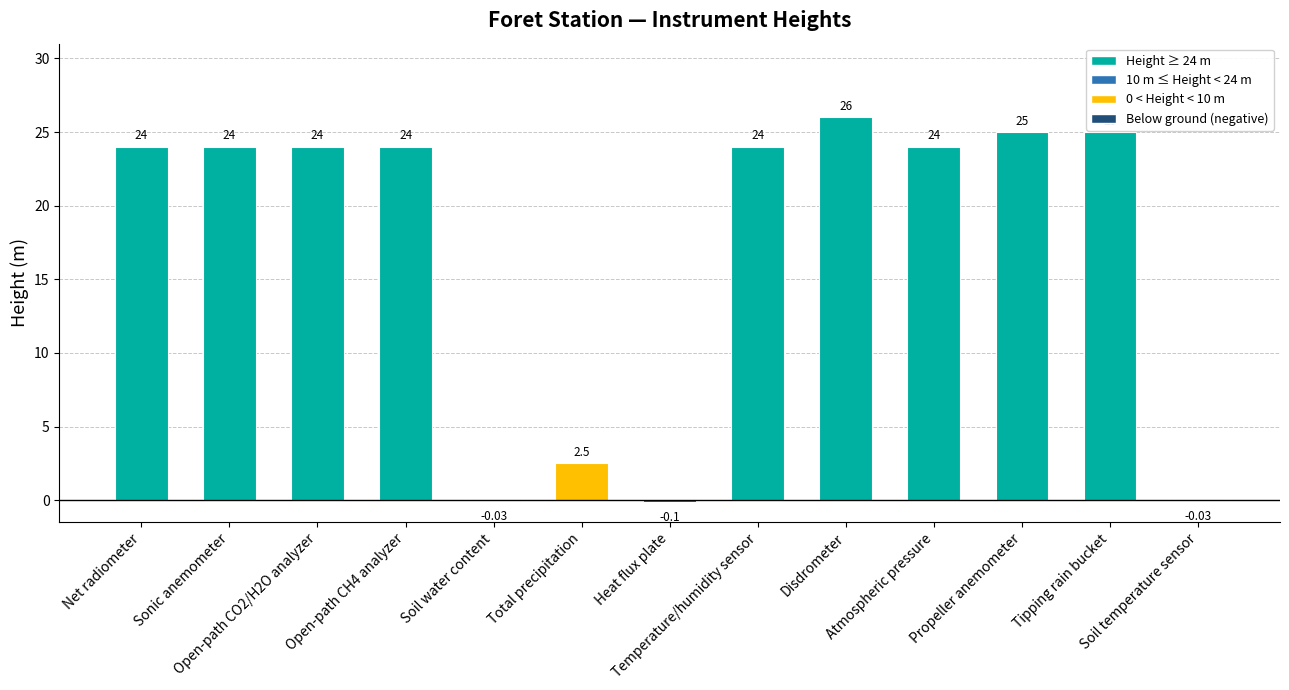

What is the difference between the second highest and second lowest values?

25.0